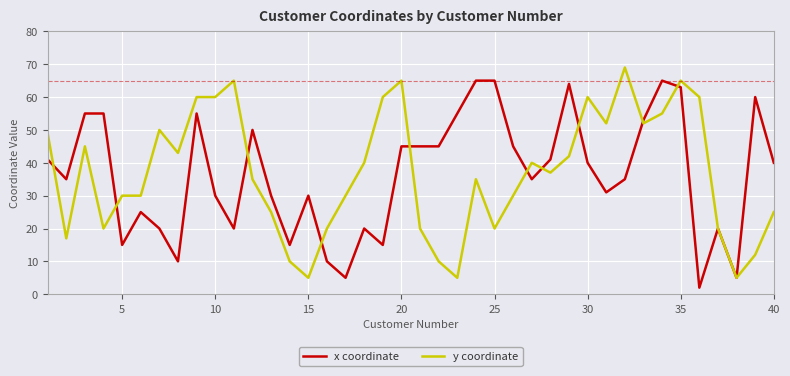

What is the maximum value shown in the chart?

69